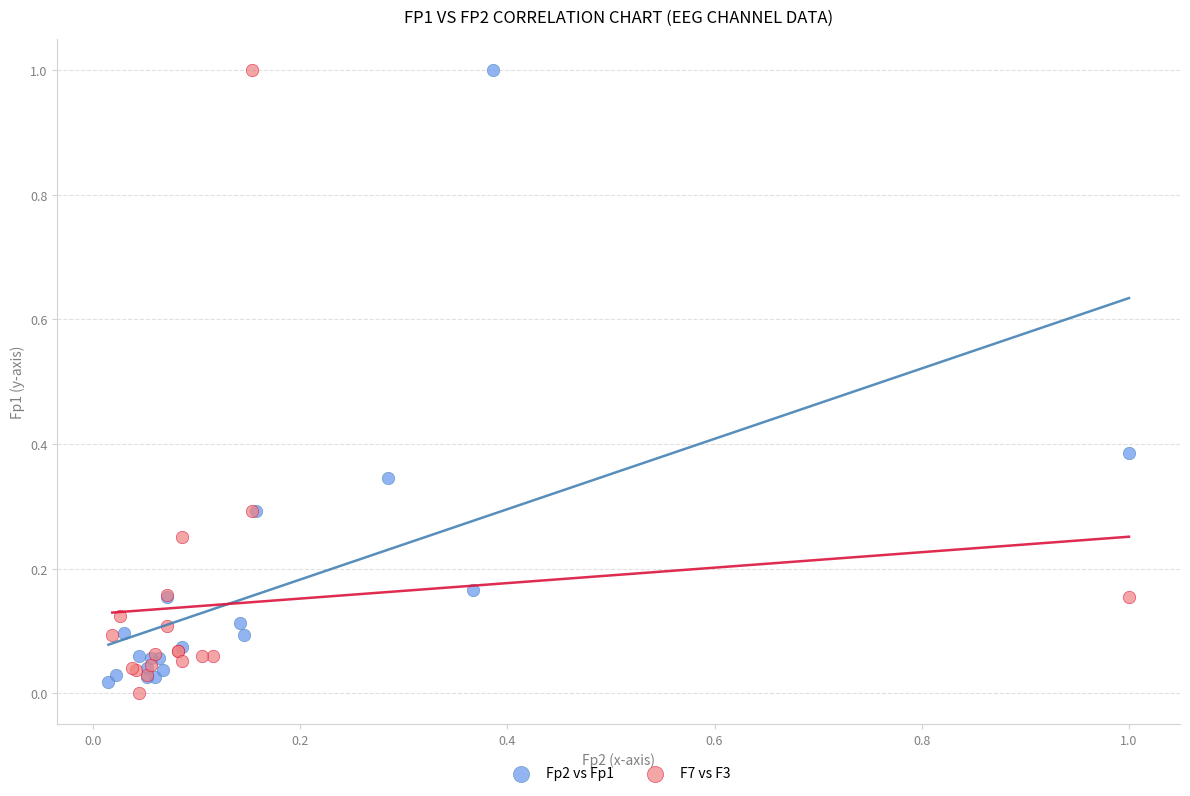

What are all the series names shown in the legend?

Fp2 vs Fp1, F7 vs F3